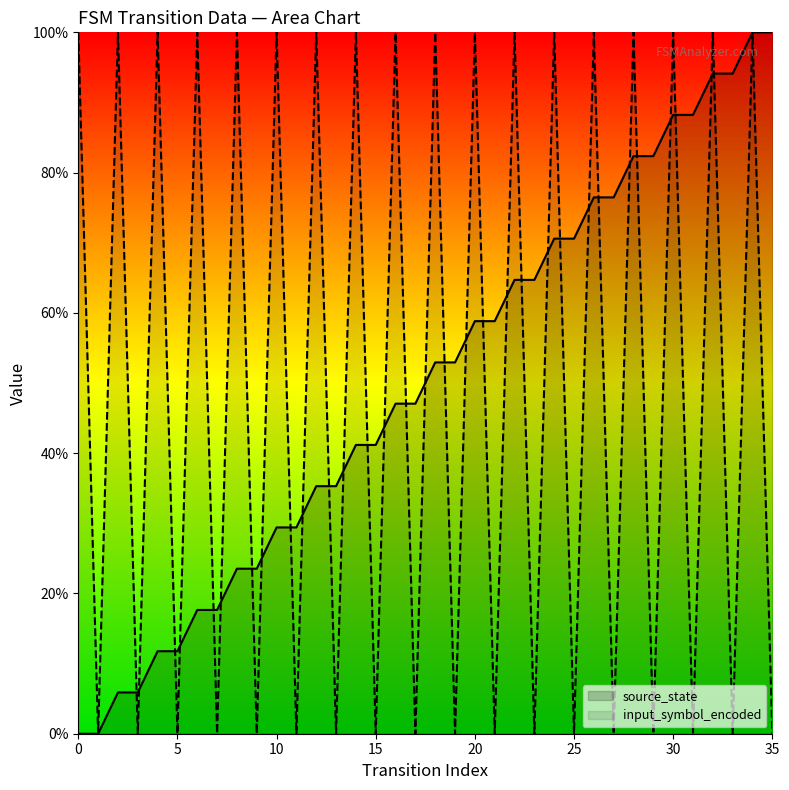

What are all the series names shown in the legend?

source_state, input_symbol_encoded